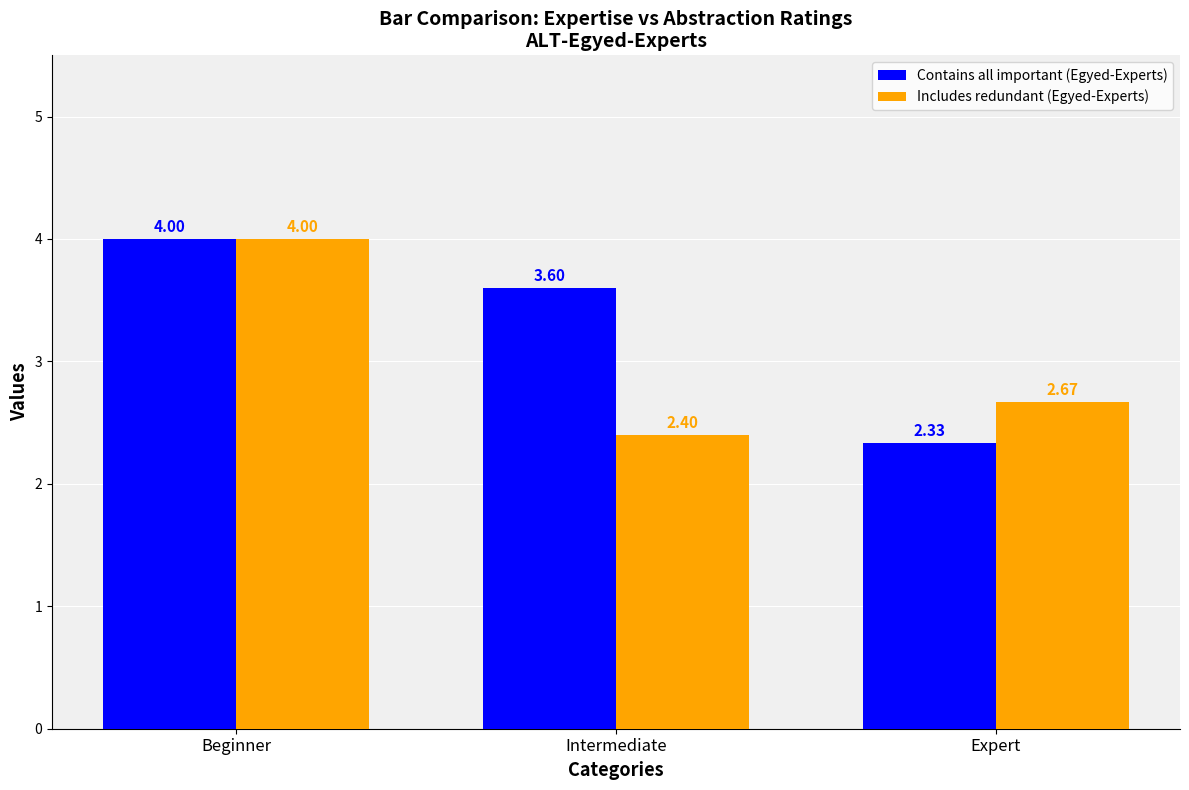

What is the label of the 3rd bar from the left?

Expert